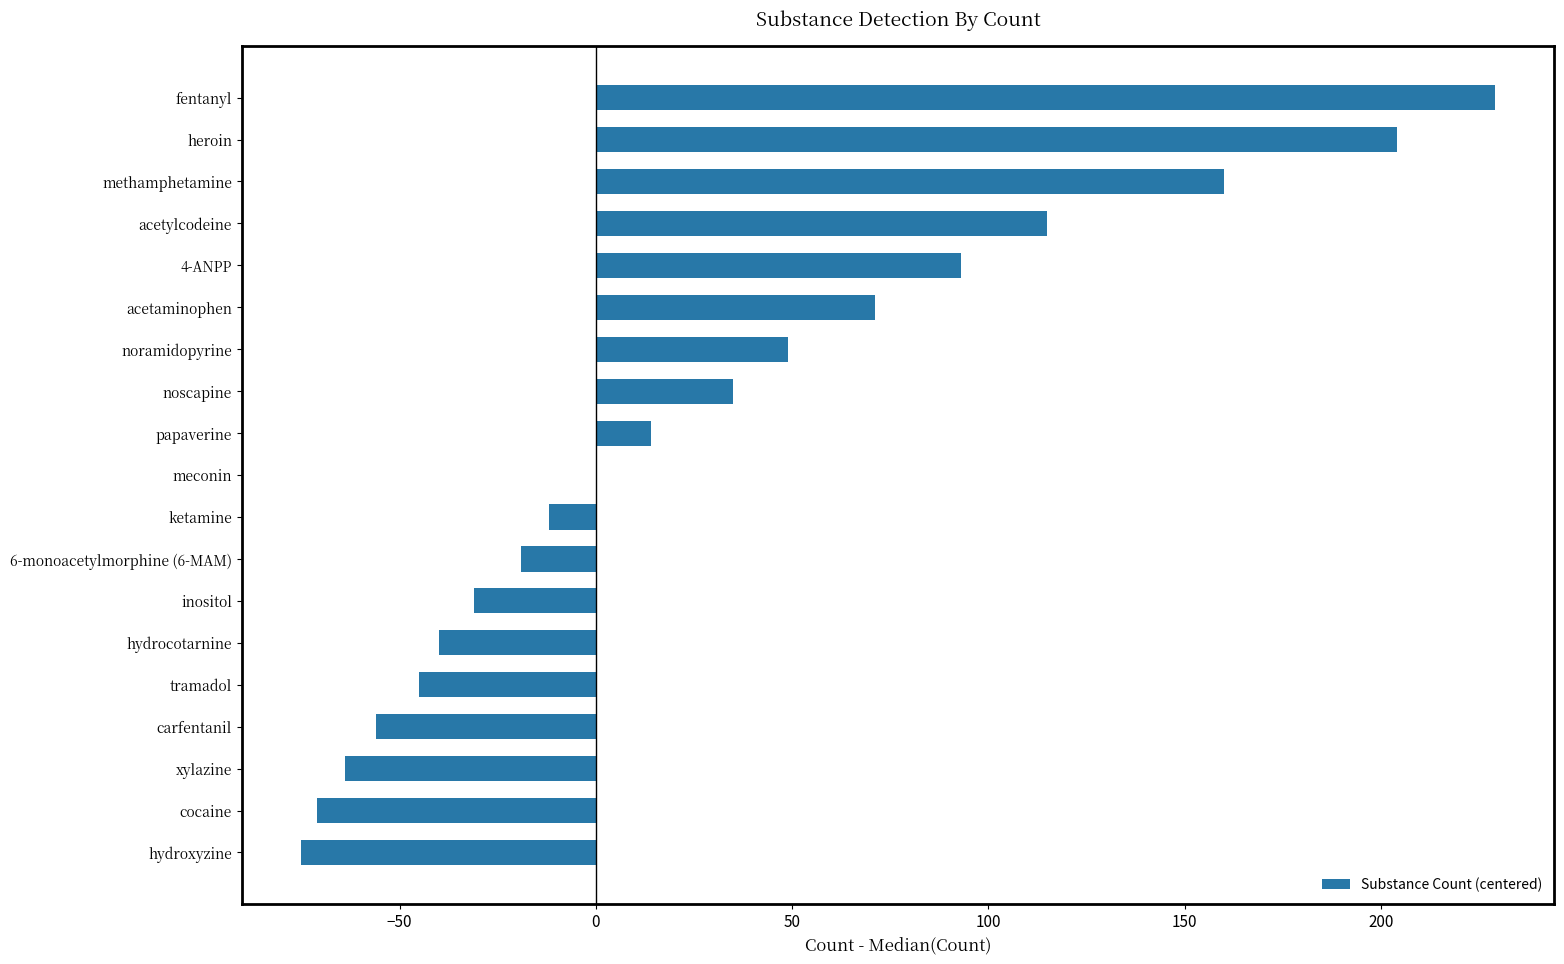

Are the bars horizontal?

Yes